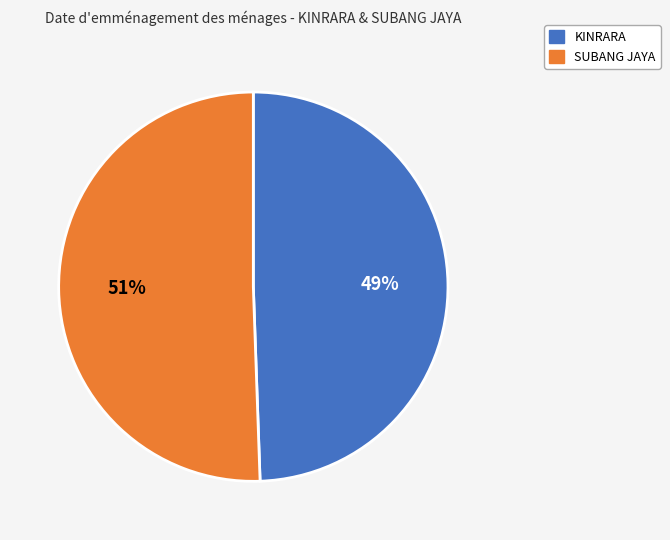

Rank the categories by value from highest to lowest.

SUBANG JAYA, KINRARA